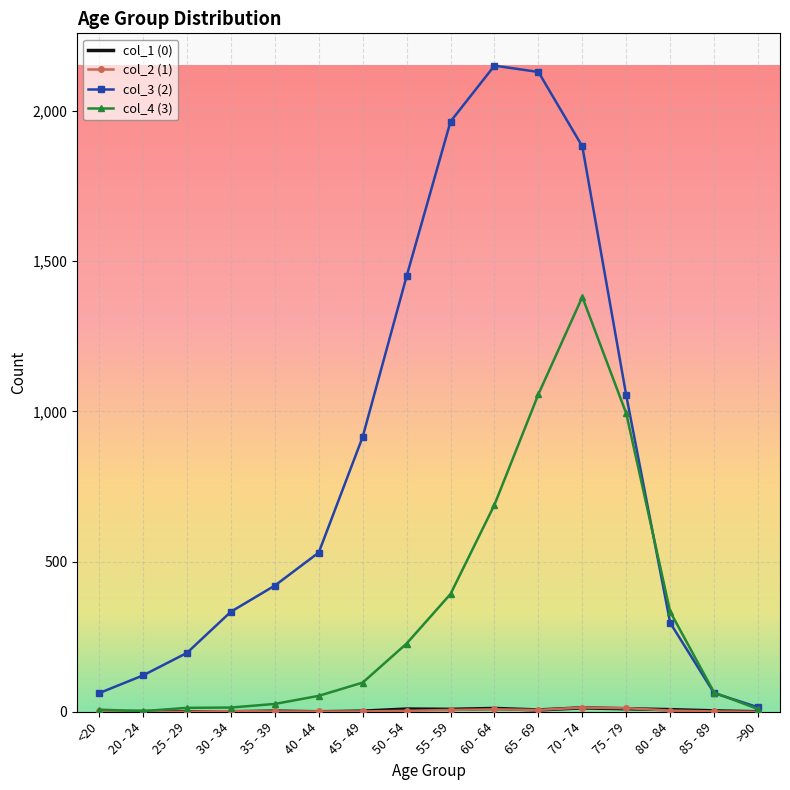

At which category is the sum across all series the highest?

70 - 74